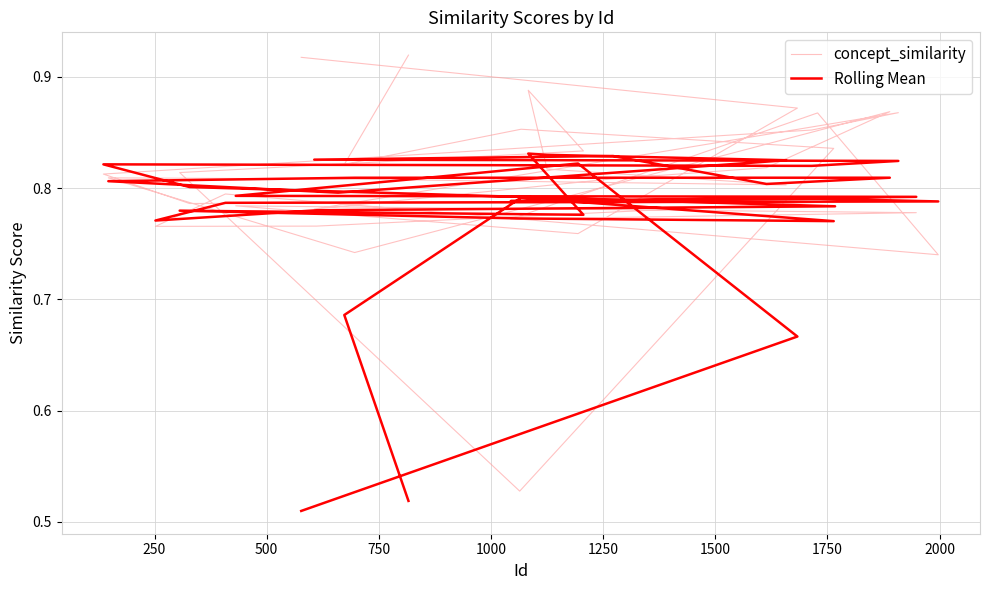

What is the average value of the Rolling Mean series?

0.8